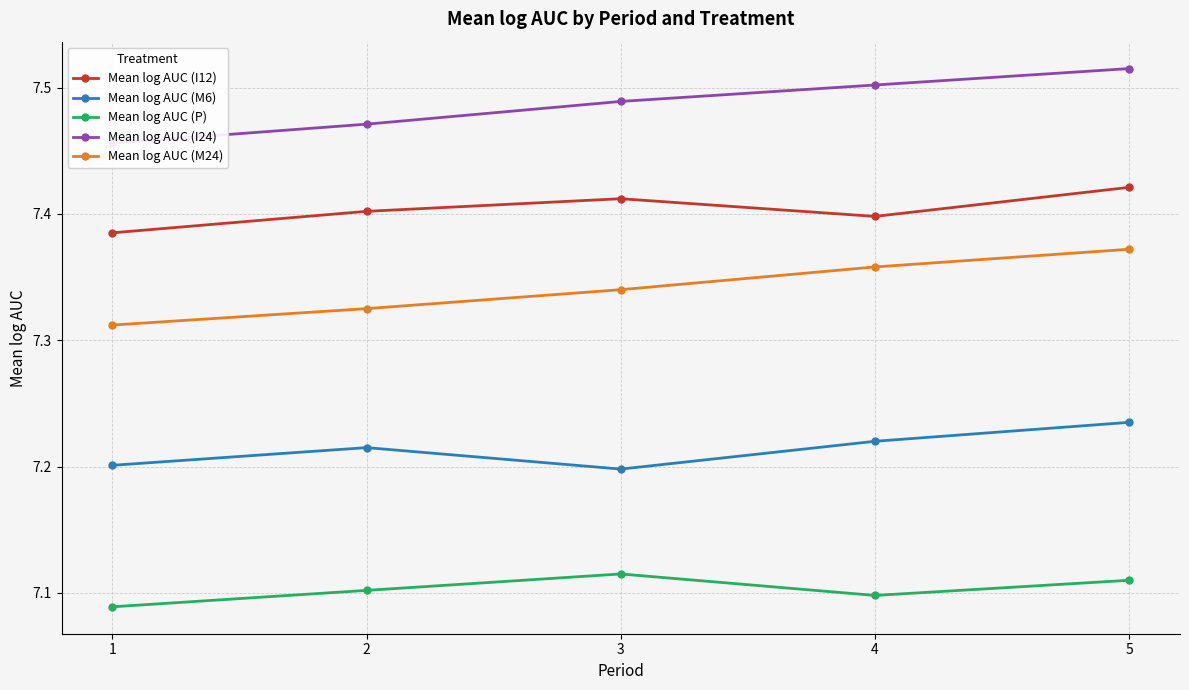

Read the Mean log AUC (M6) value at 5.

7.2